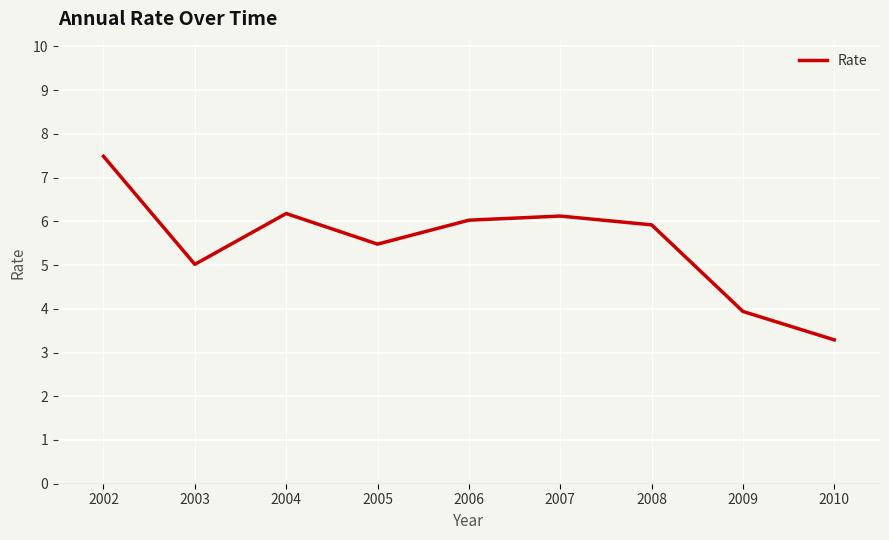

The value at 2002 is 2.1. True or false?

False